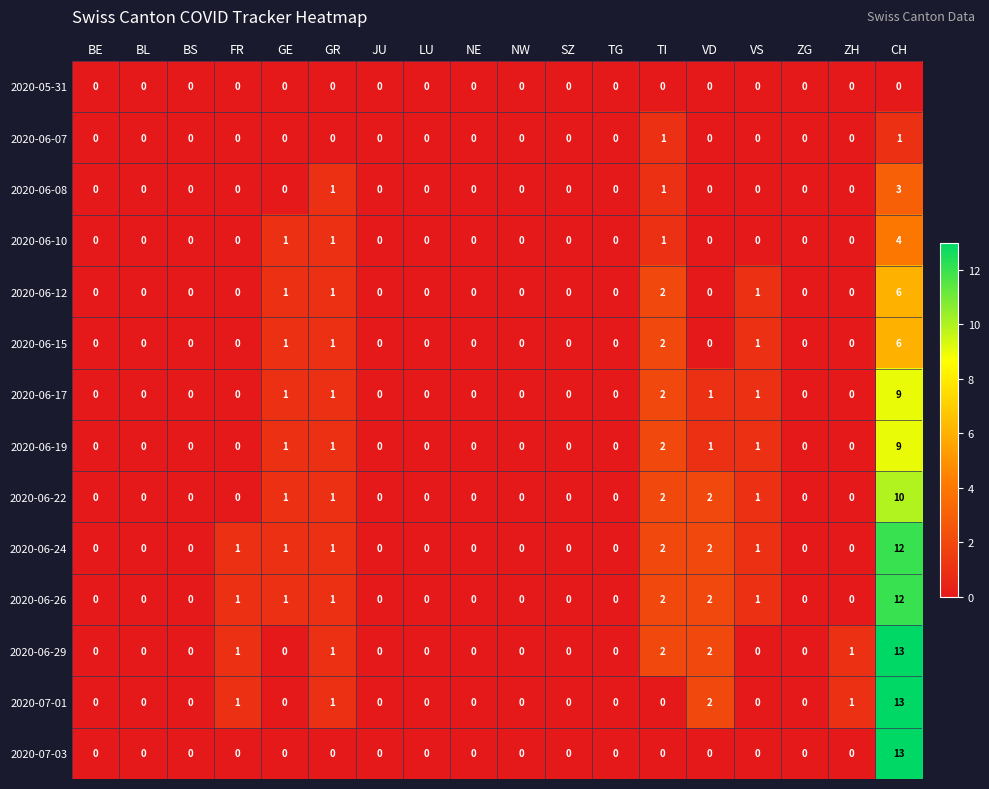

What is the sum of all 2020-06-26 values?

20